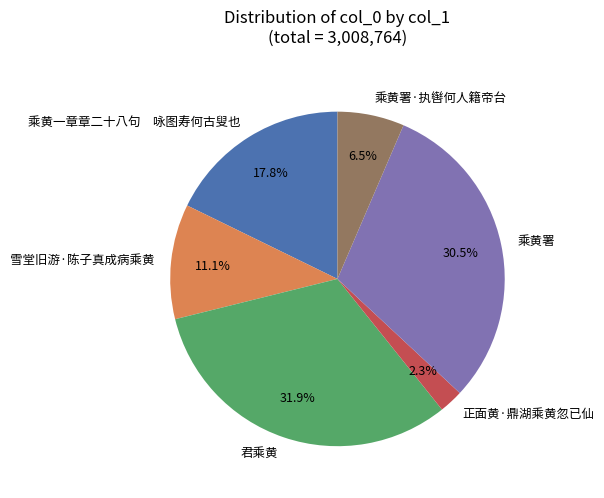

To the nearest percent, what percentage of the pie is 雪堂旧游·陈子真成病乘黄?

11%